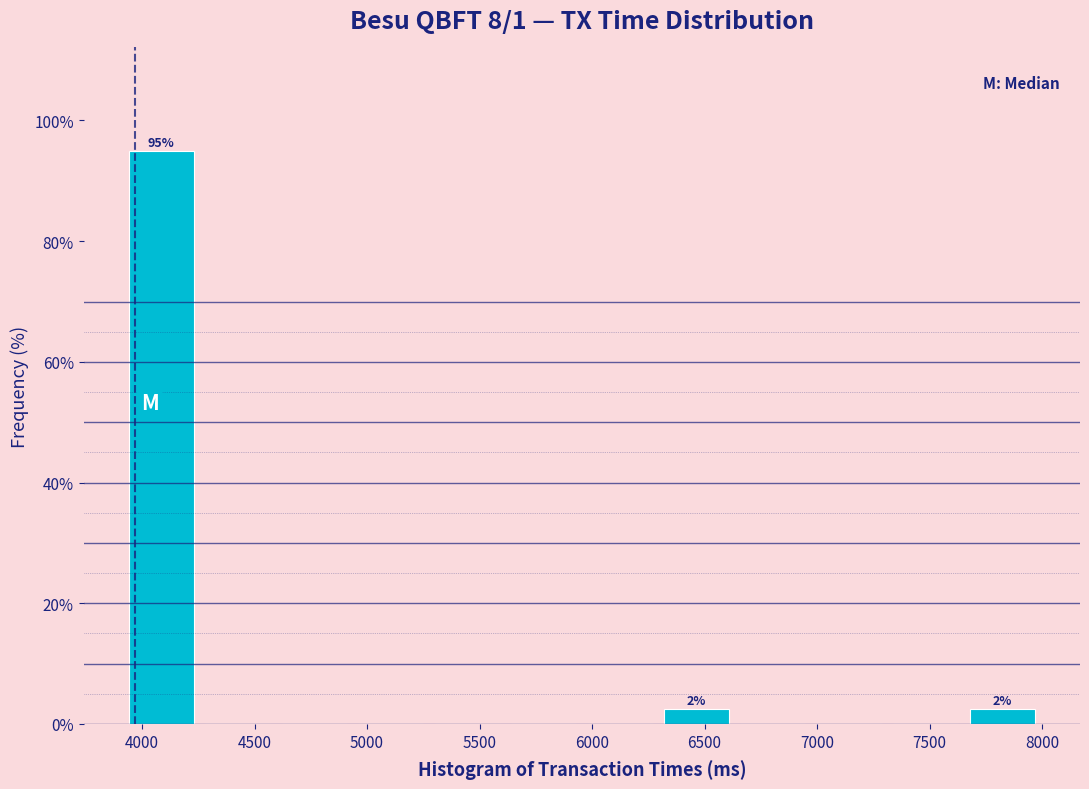

Which range on the x-axis has the tallest bar?

3900 to 4250